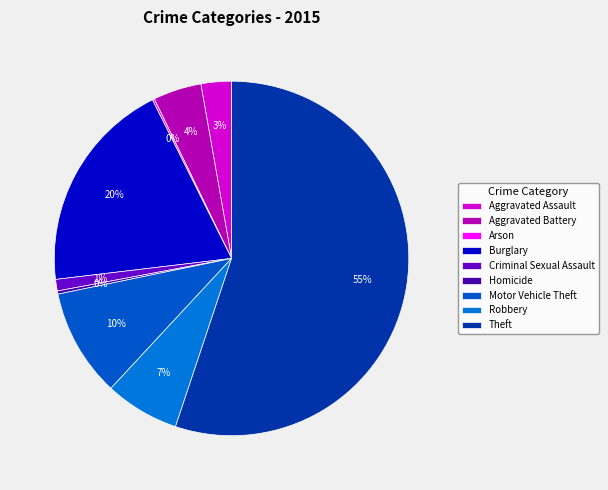

Which slice represents more than half of the pie?

Theft